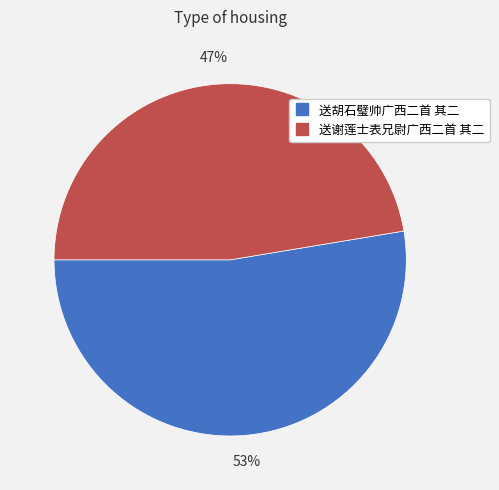

Is there a majority slice in this chart?

Yes